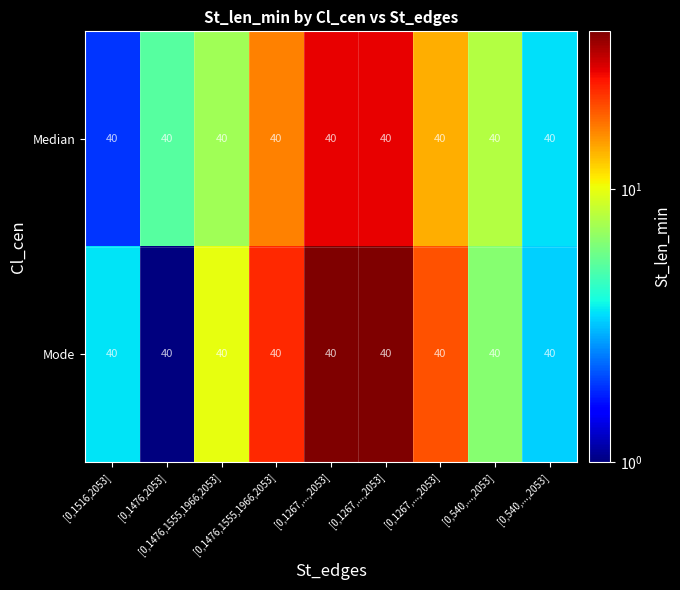

The Median series shows 1.7 at [0,540,...,2053]. True or false?

False